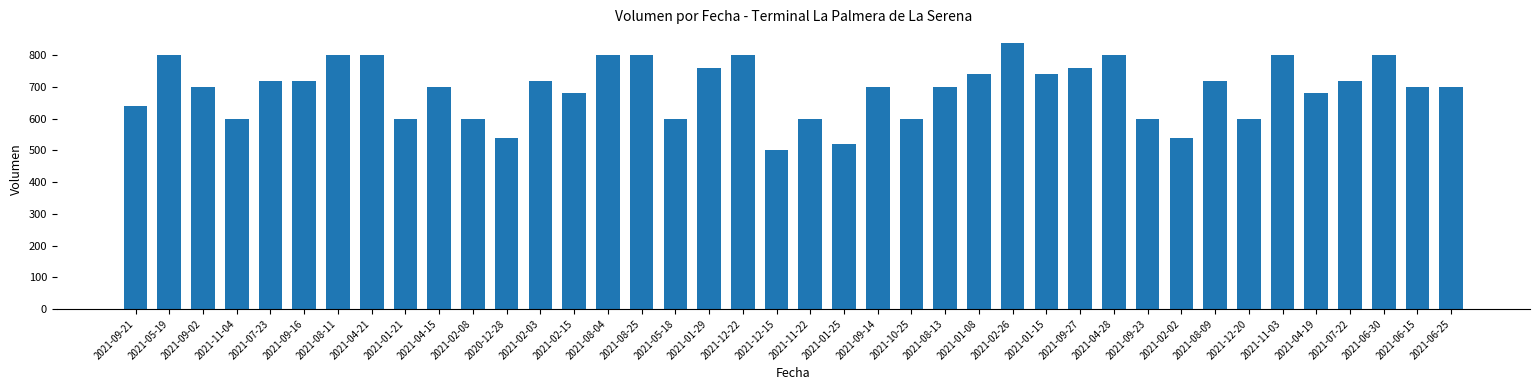

Which label corresponds to the largest value in the chart?

2021-02-26